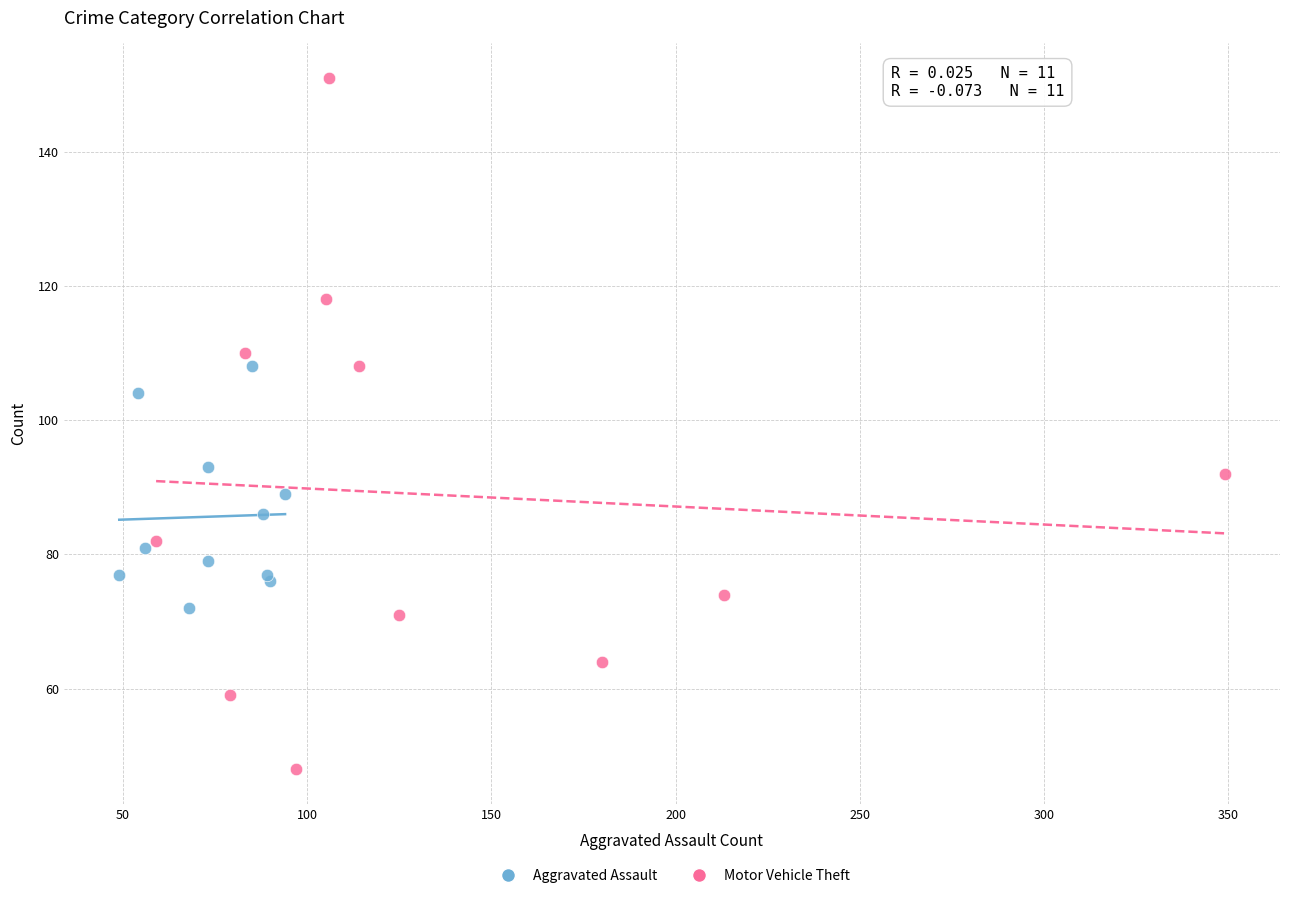

Which series contains the highest Y value?

Motor Vehicle Theft